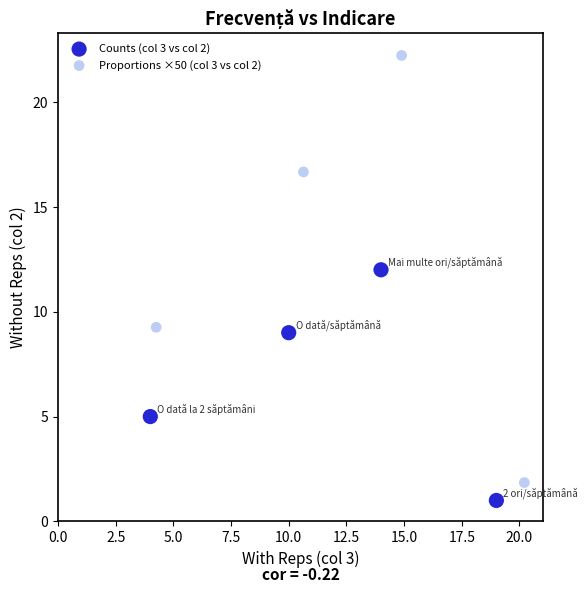

Which series reaches the maximum Y coordinate?

Proportions ×50 (col 3 vs col 2)